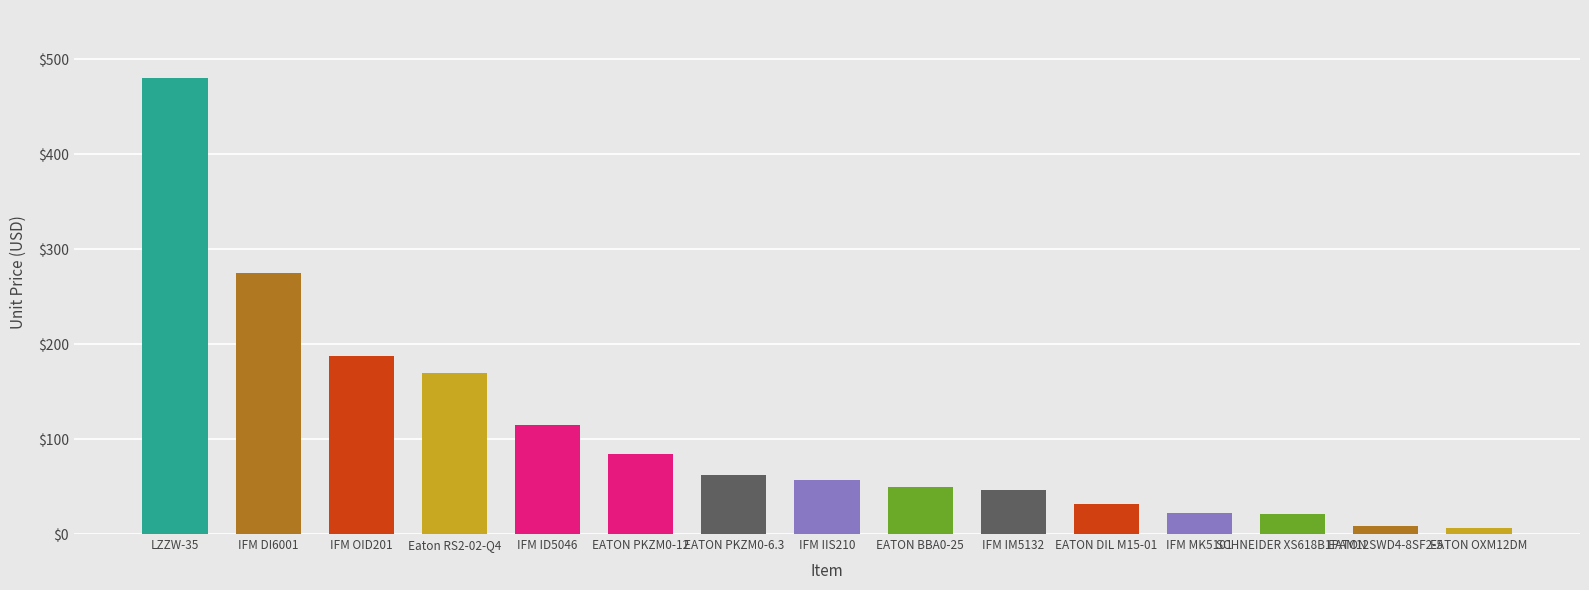

What is the ratio of the value at EATON PKZM0-6.3 to the value at IFM IM5132?

1.3